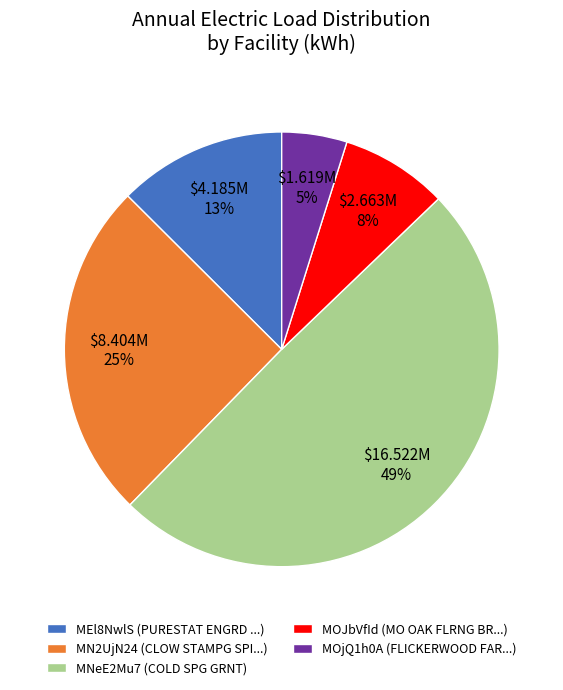

What is the smallest slice in the pie chart?

MOjQ1h0A (FLICKERWOOD FAR...)